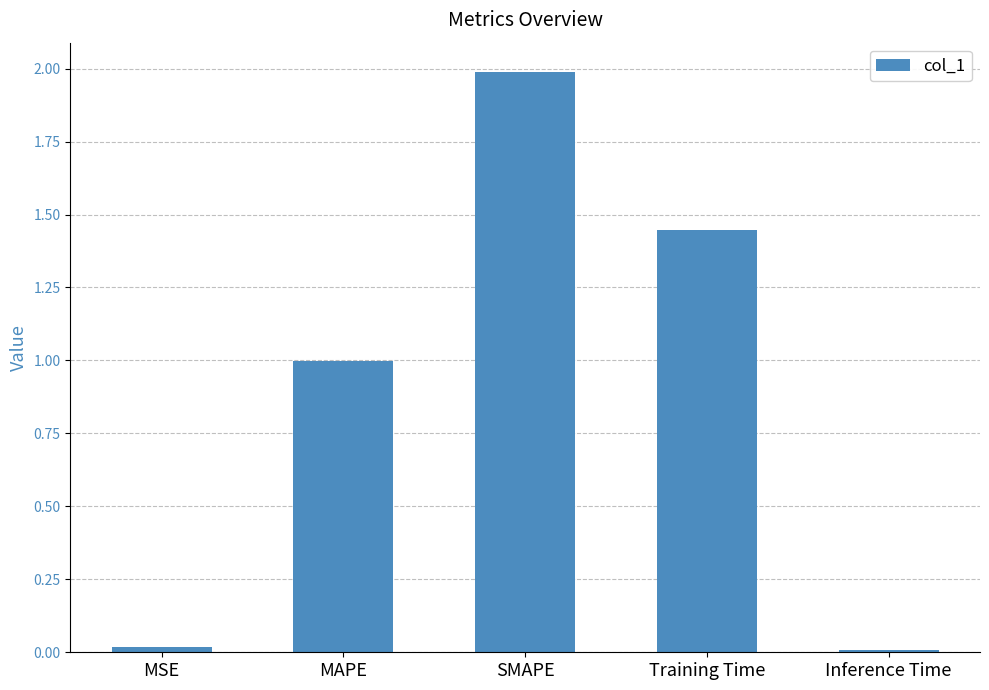

The value at MAPE is 1.0. True or false?

True